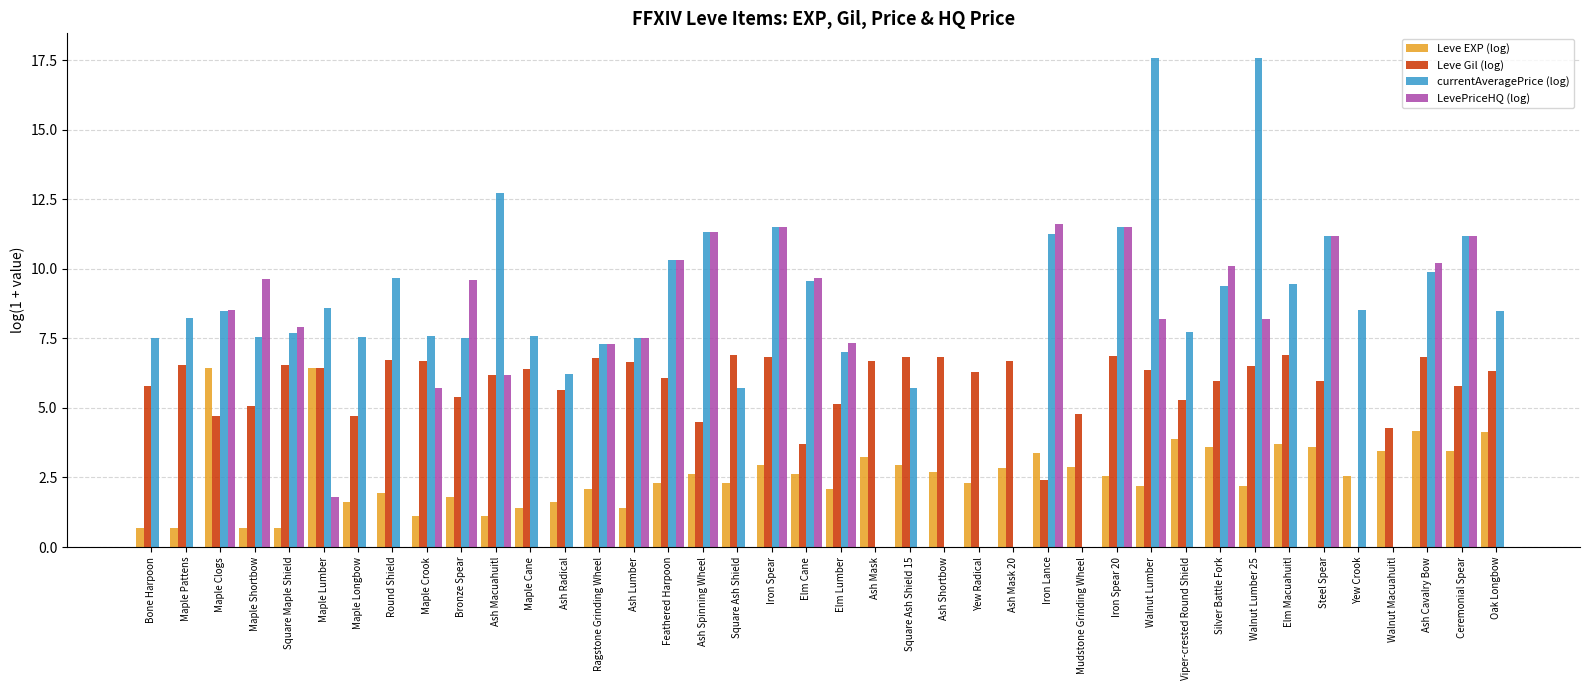

What is the highest value of the LevePriceHQ (log) series?

11.6